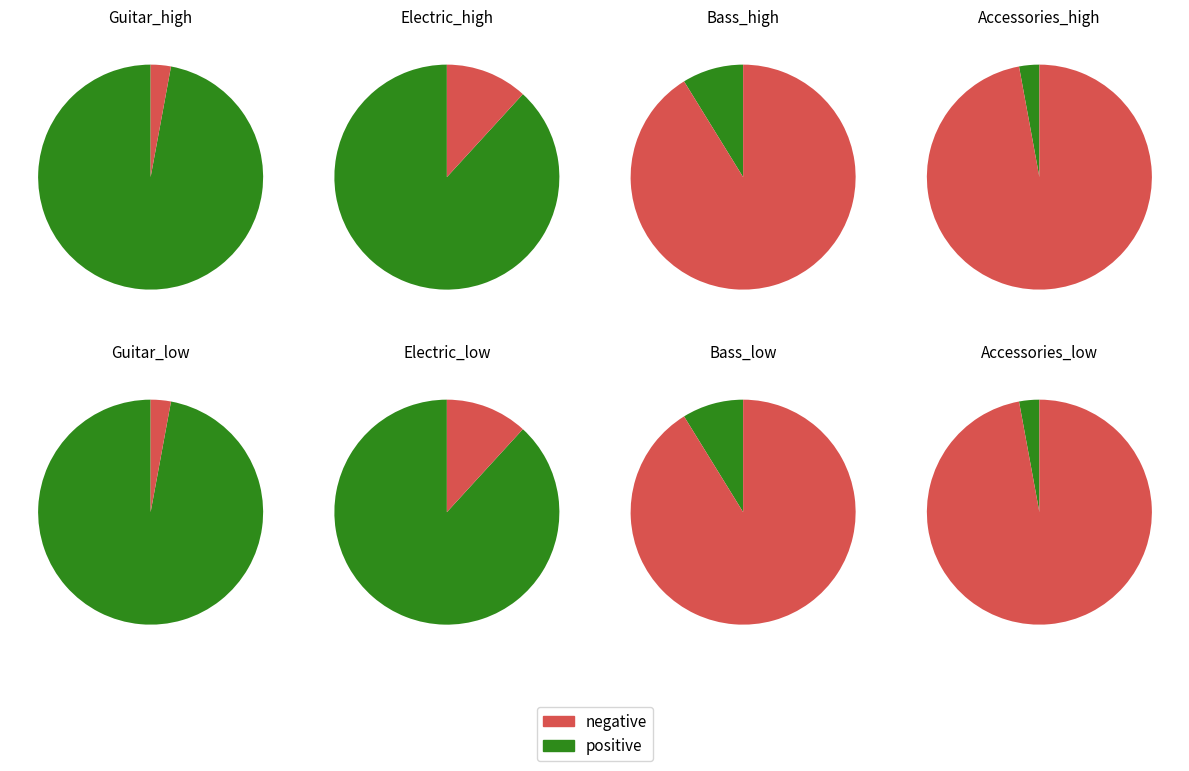

What percentage is the Accessories slice, to the nearest percent?

3%